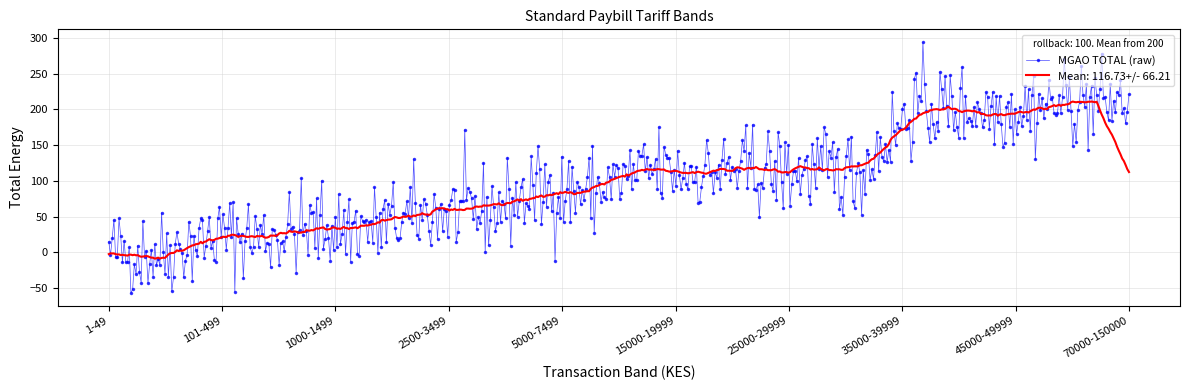

What is the smallest value displayed?

-57.4